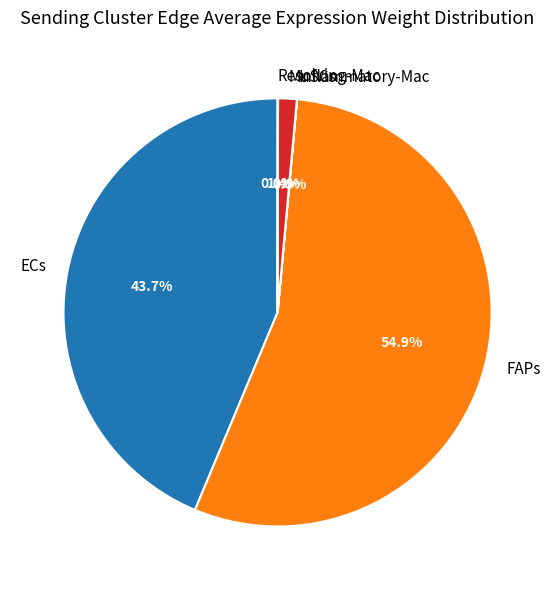

Does FAPs account for over 50% of the chart?

Yes